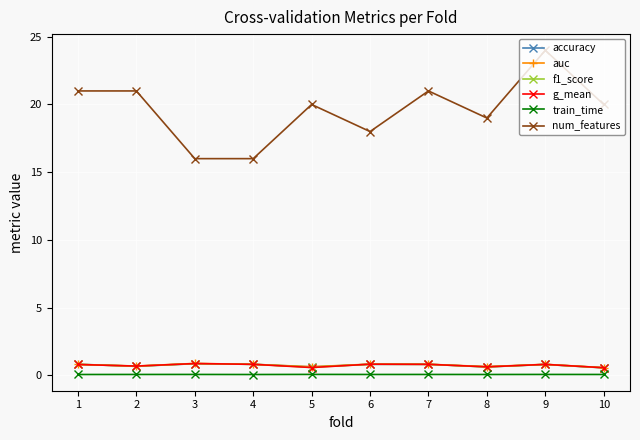

What is the difference between the maximum and minimum values in the g_mean series?

0.3